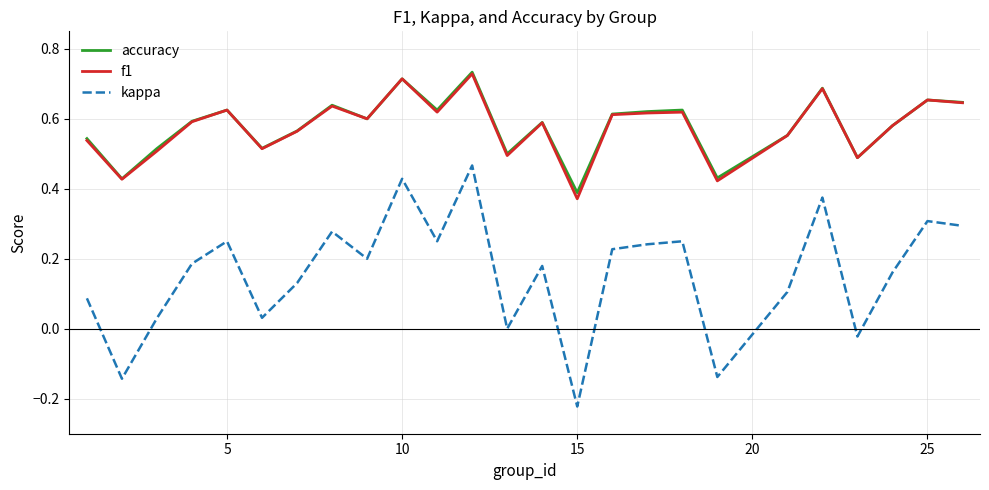

Which series has the largest range (max minus min)?

kappa